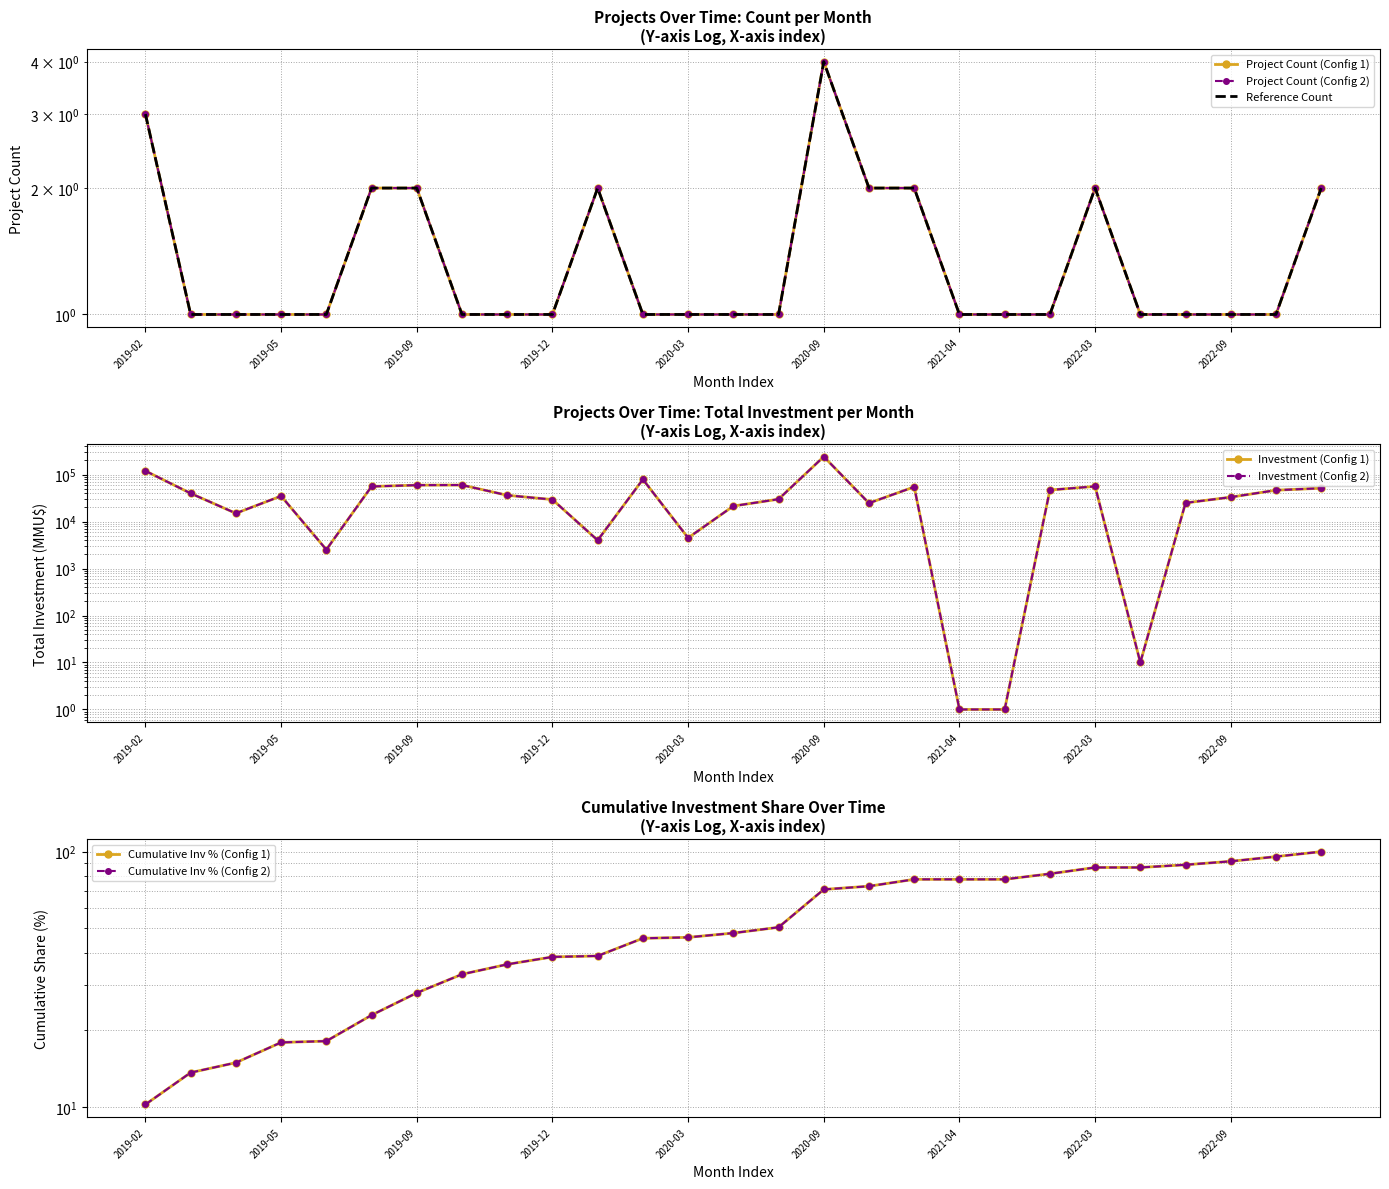

How many interior local peaks does the Project Count series have?

3